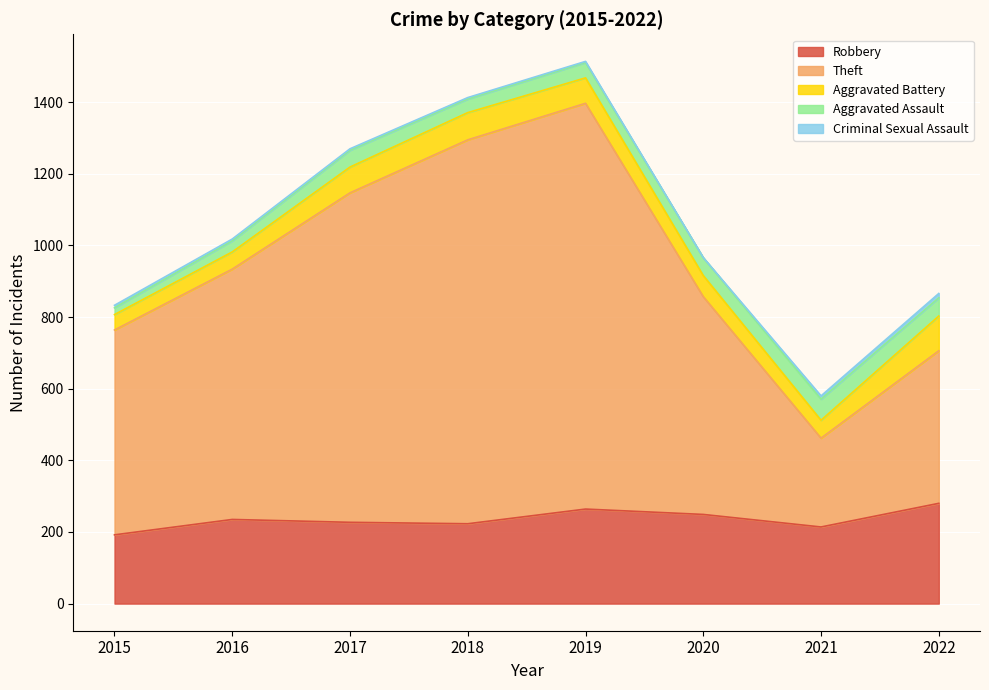

Does the chart display data point markers on the line(s)?

No